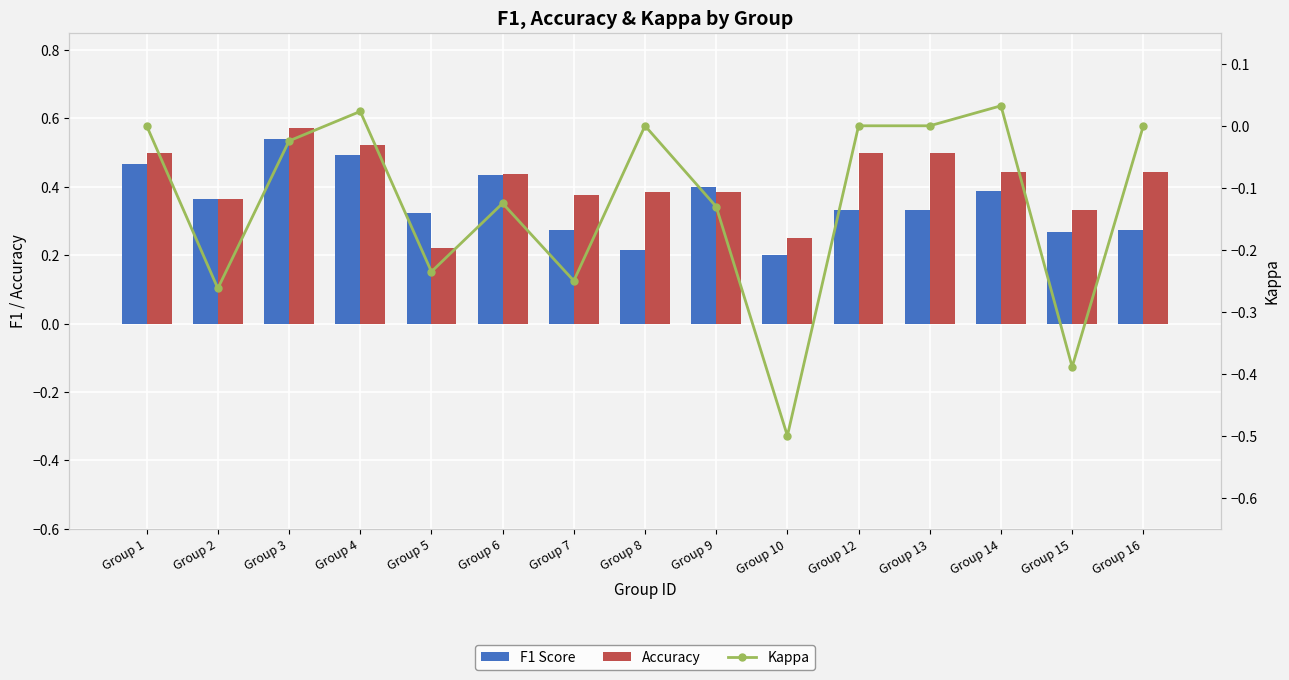

What is the average value of the F1 Score series?

0.4